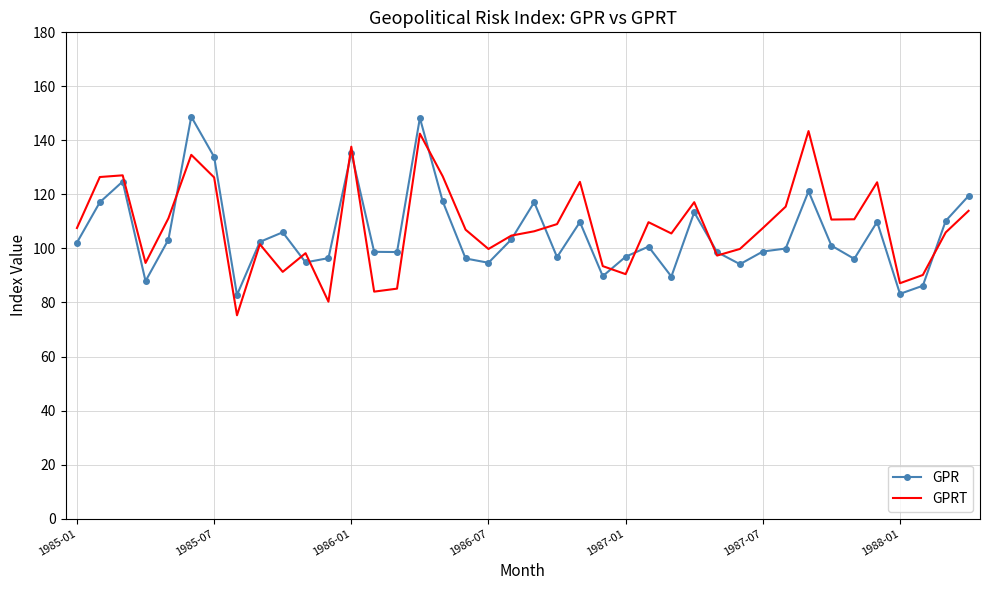

What is the difference between the second highest and minimum values in the GPR series?

65.5